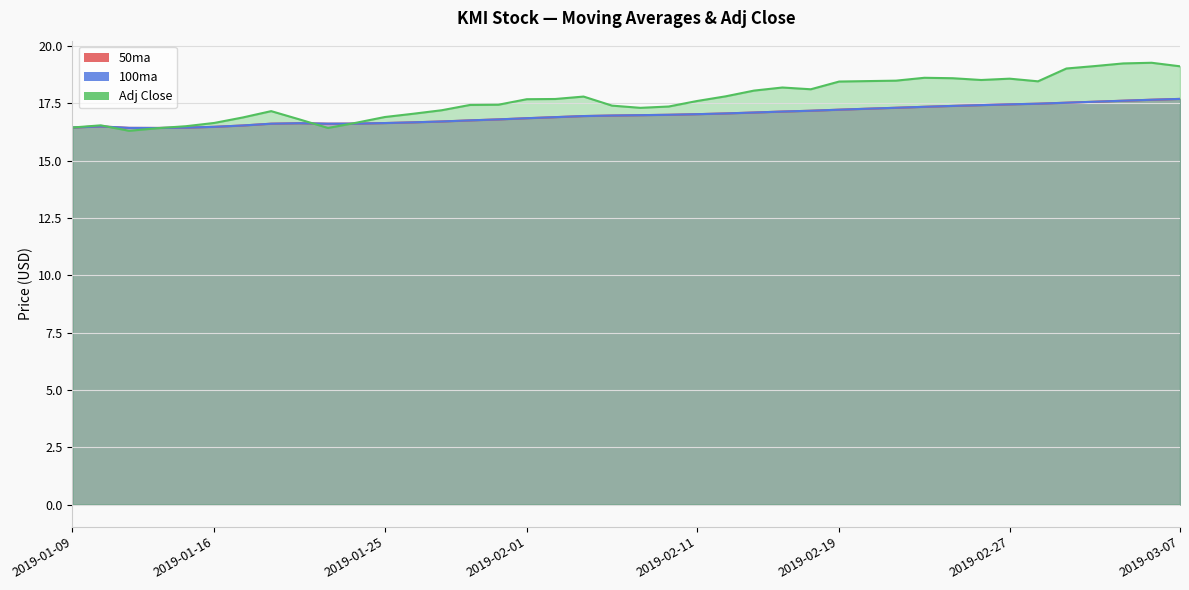

Reading right to left, transcribe all the data shown in this chart.

50ma: 17.7	17.7	17.6	17.6	17.5	17.5	17.5	17.4	17.4	17.4	17.3	17.3	17.2	17.2	17.1	17.1	17.1	17.0	17.0	17.0	17.0	16.9	16.9	16.9	16.8	16.8	16.7	16.7	16.6	16.6	16.6	16.6	16.6	16.5	16.5	16.4	16.4	16.4	16.5	16.4
100ma: 17.7	17.7	17.6	17.6	17.5	17.5	17.5	17.4	17.4	17.4	17.3	17.3	17.2	17.2	17.1	17.1	17.1	17.0	17.0	17.0	17.0	16.9	16.9	16.9	16.8	16.8	16.7	16.7	16.6	16.6	16.6	16.6	16.6	16.5	16.5	16.4	16.4	16.4	16.5	16.4
Adj Close: 19.1	19.3	19.2	19.1	19.0	18.5	18.6	18.5	18.6	18.6	18.5	18.5	18.5	18.1	18.2	18.1	17.8	17.6	17.4	17.3	17.4	17.8	17.7	17.7	17.4	17.4	17.2	17.1	16.9	16.7	16.4	16.8	17.2	16.9	16.6	16.5	16.4	16.3	16.5	16.4